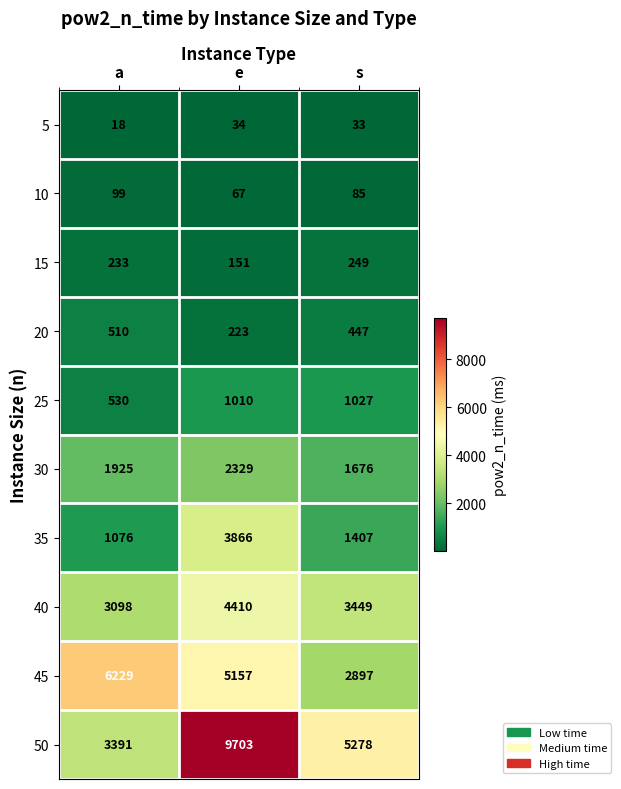

Reading left to right, extract all data points from this chart.

5: 18	34	33
10: 99	67	85
15: 233	151	249
20: 510	223	447
25: 530	1010	1027
30: 1925	2329	1676
35: 1076	3866	1407
40: 3098	4410	3449
45: 6229	5157	2897
50: 3391	9703	5278